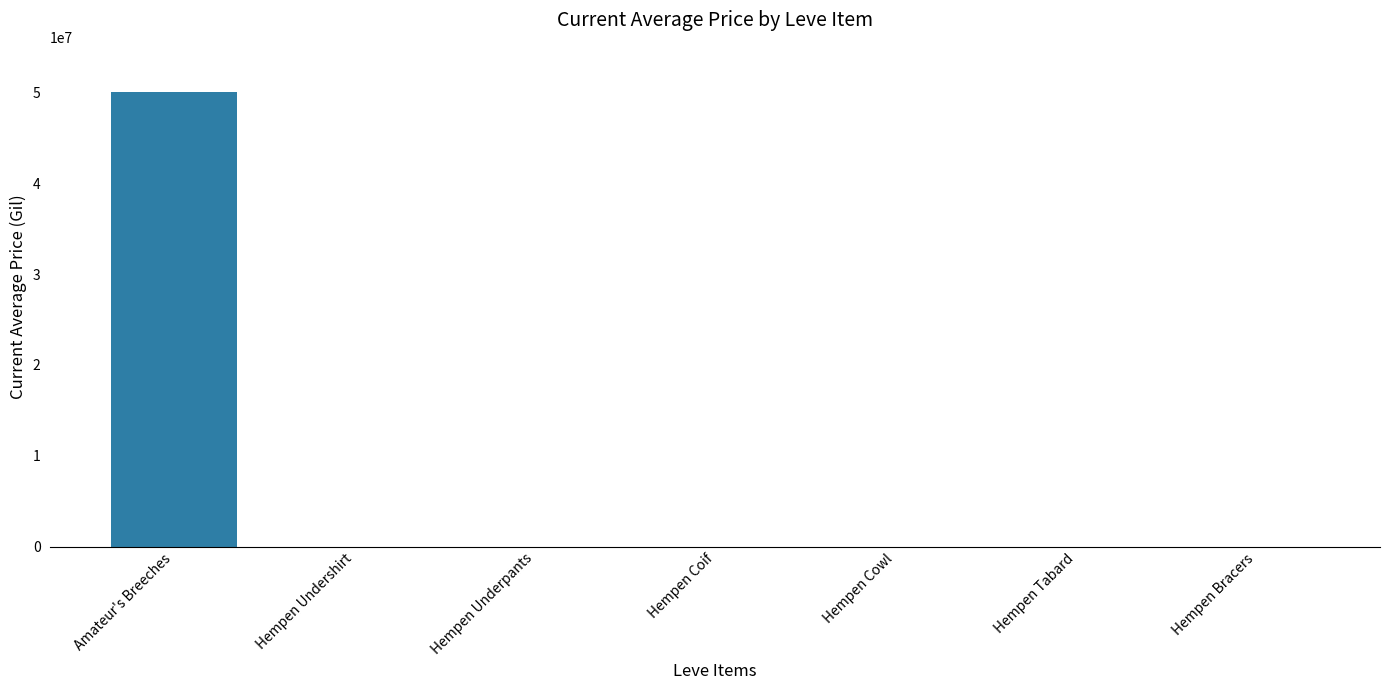

Which has a higher value, Hempen Cowl or Amateur's Breeches?

Amateur's Breeches